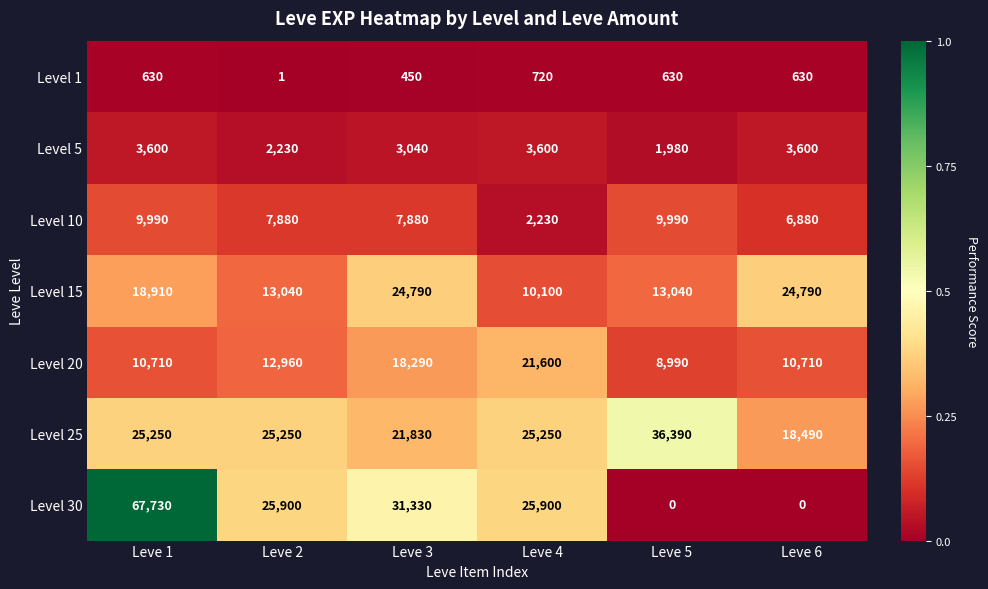

What is the difference between the Level 20 values at Leve 3 and Leve 5?

9300